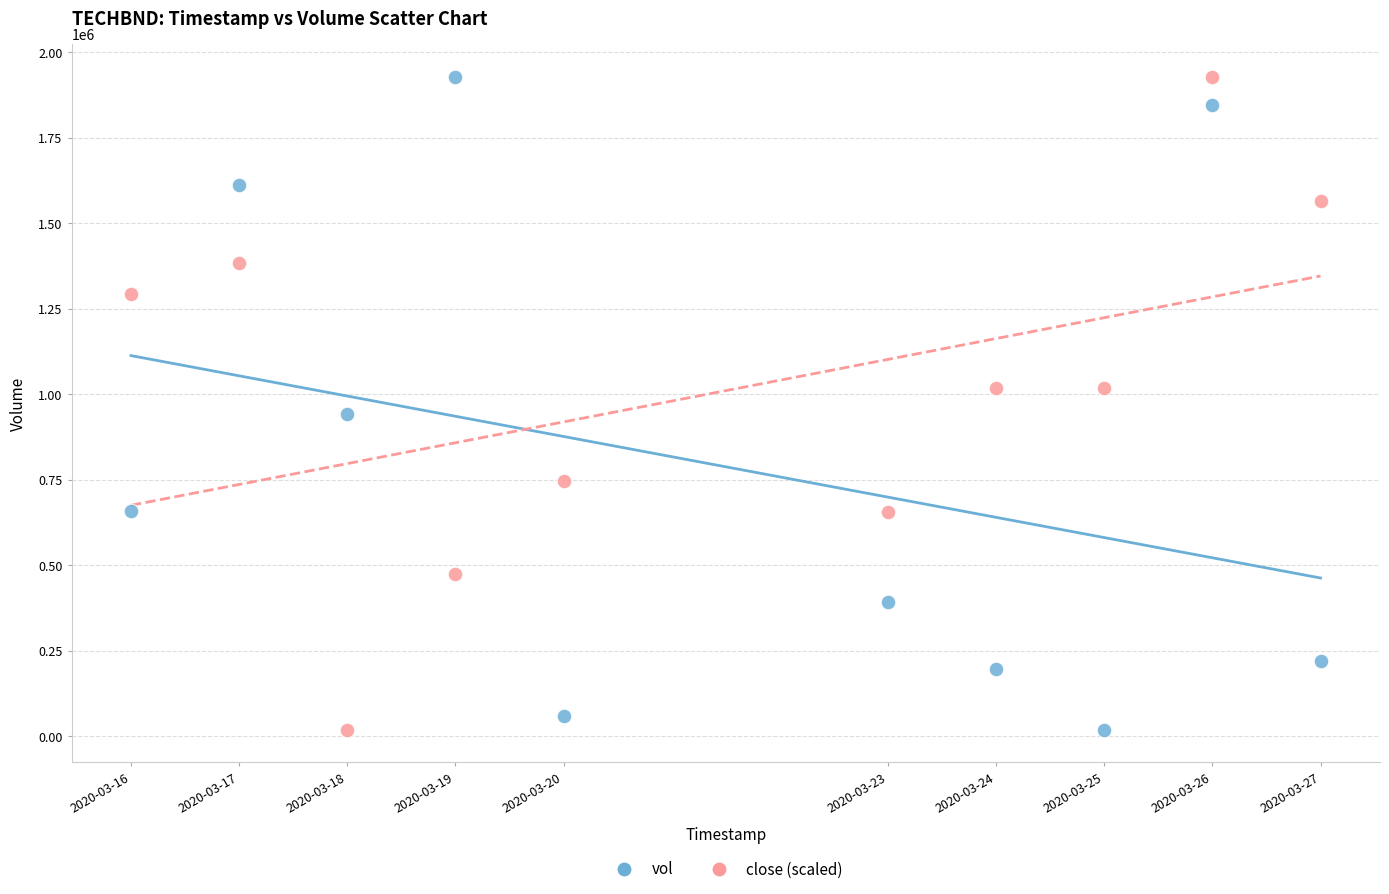

Across all data points, what is the range of Y values (max minus min)?

1910100.0